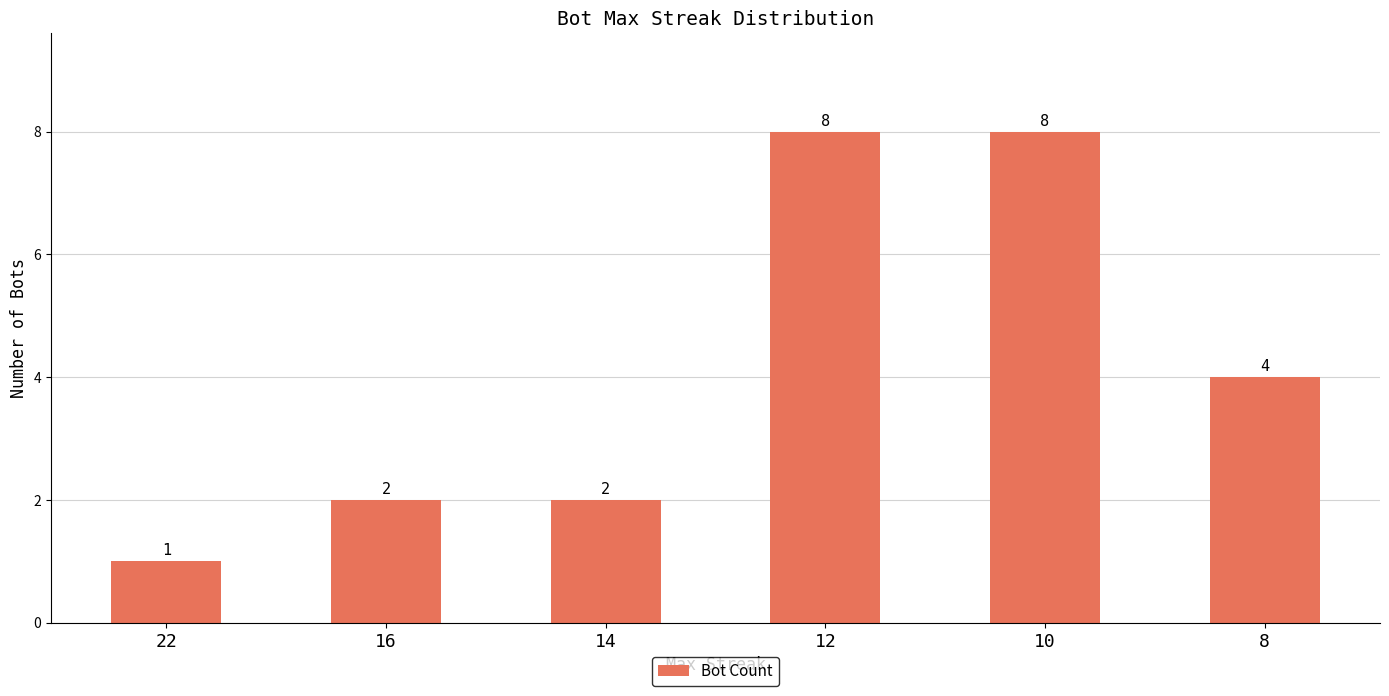

Does the chart contain any negative values?

No